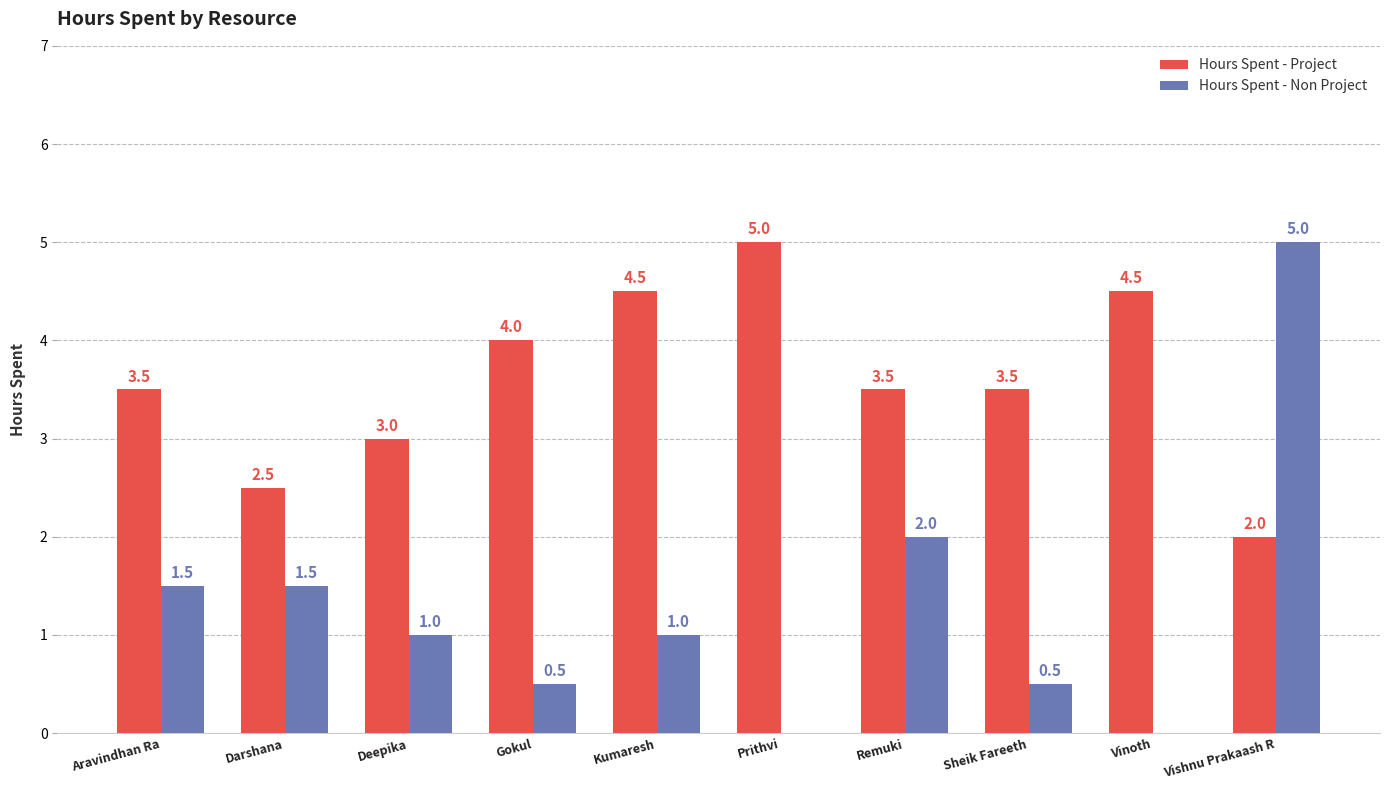

Is the value of Hours Spent - Project at Vinoth greater than the value of Hours Spent - Non Project at Sheik Fareeth?

Yes